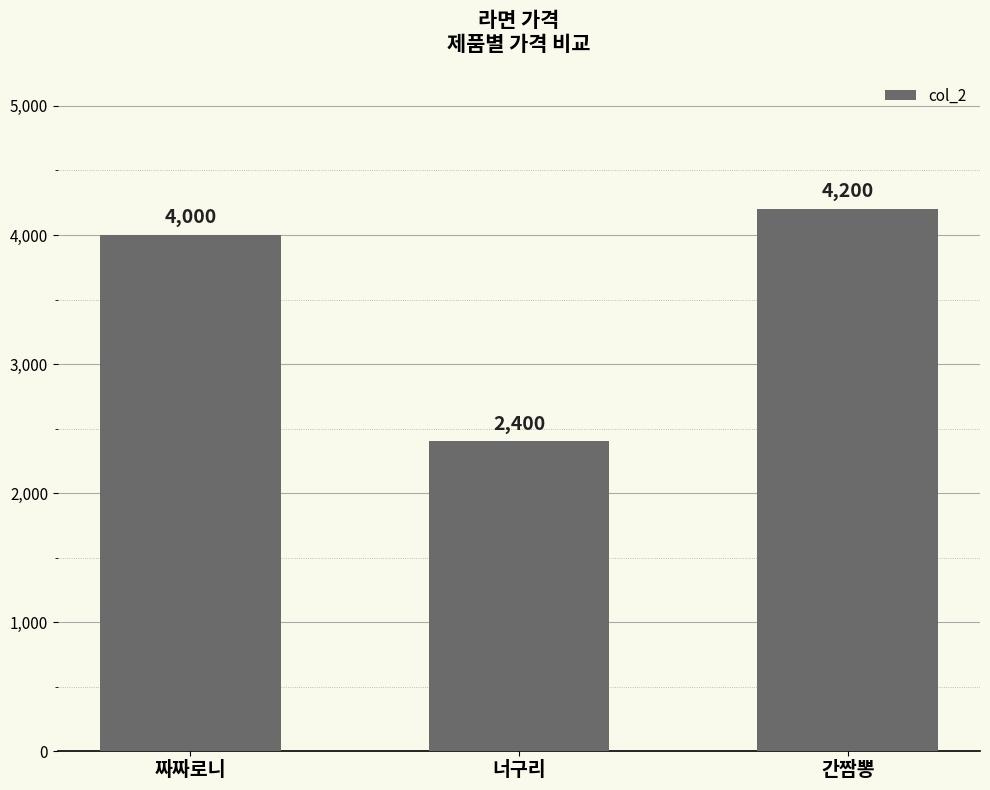

Count the number of categories in the chart.

3